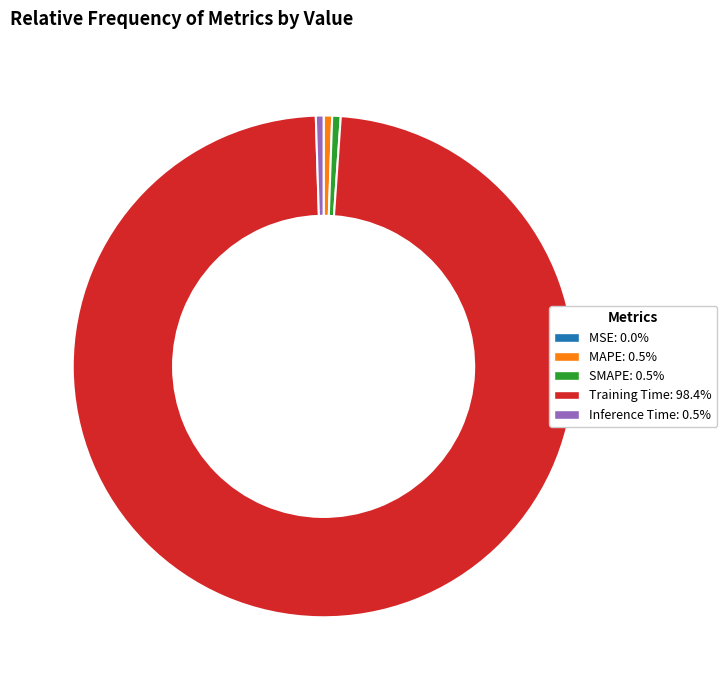

Is it true that SMAPE is 6% of the pie?

False